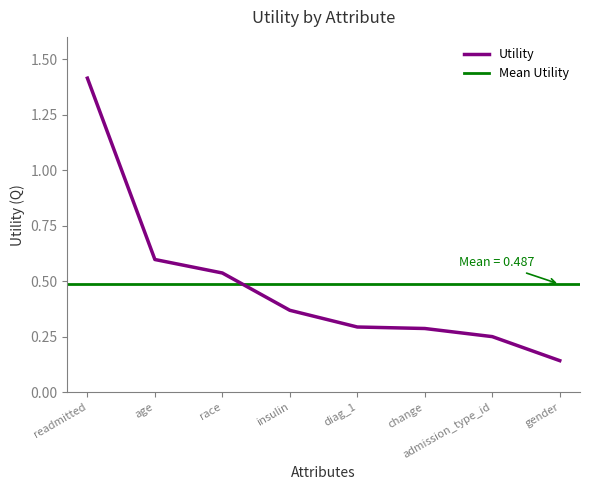

What is the label of the 3rd point from the right?

change